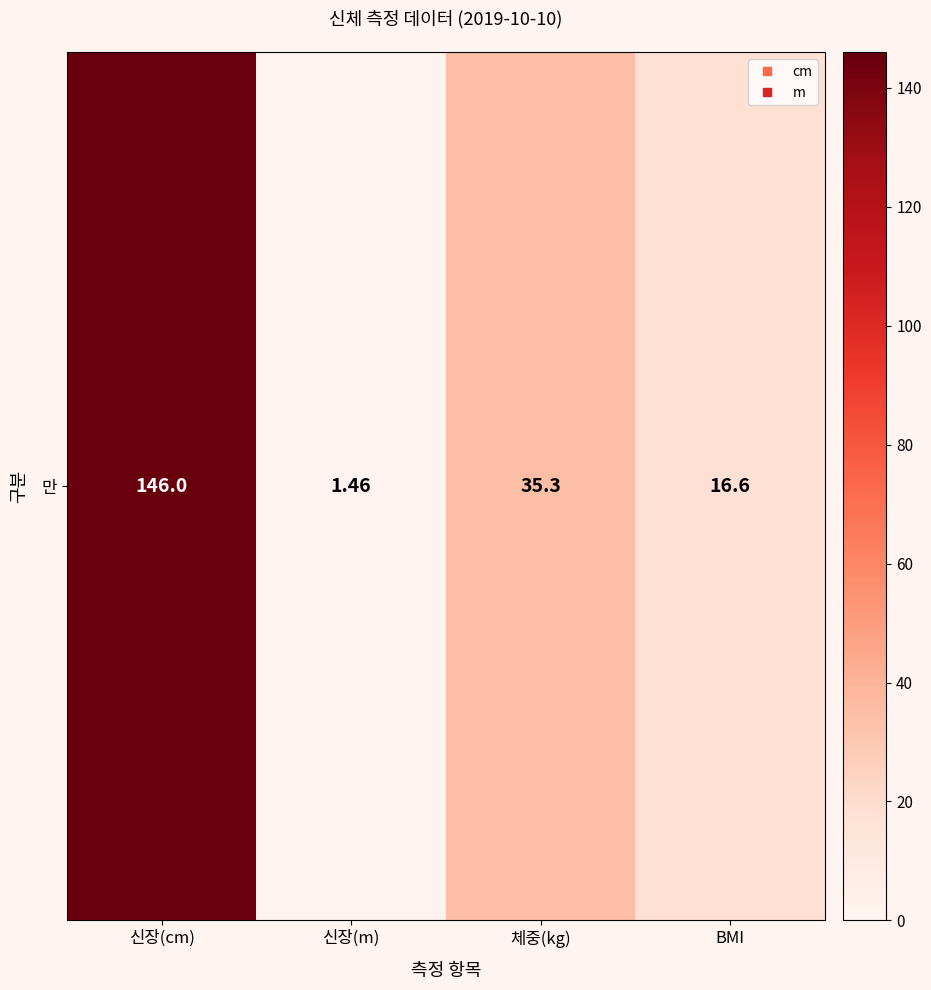

What value does the data have at 신장(cm)?

146.0